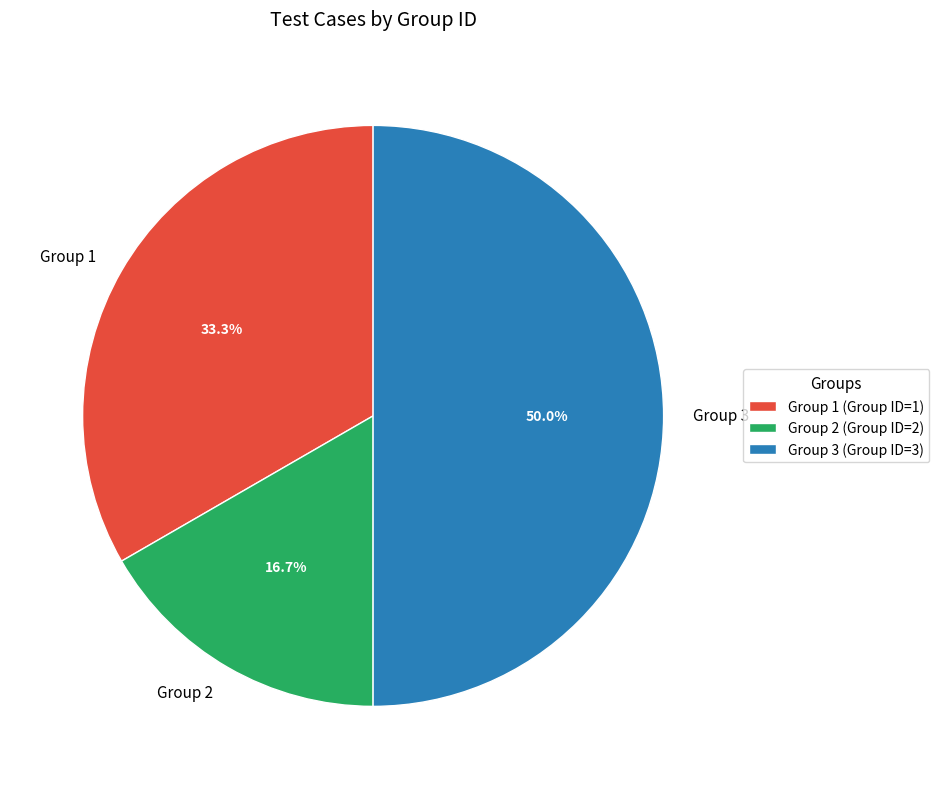

Rank the categories by value from highest to lowest.

Group 3, Group 1, Group 2